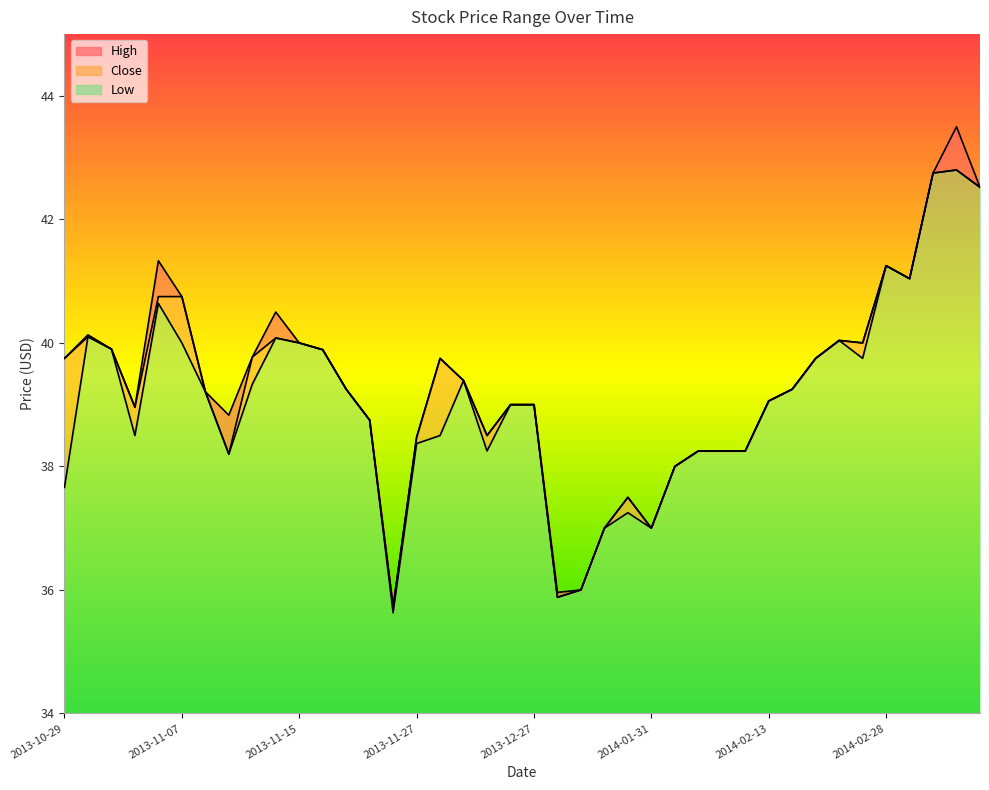

At how many categories does at least one series exceed 39?

23